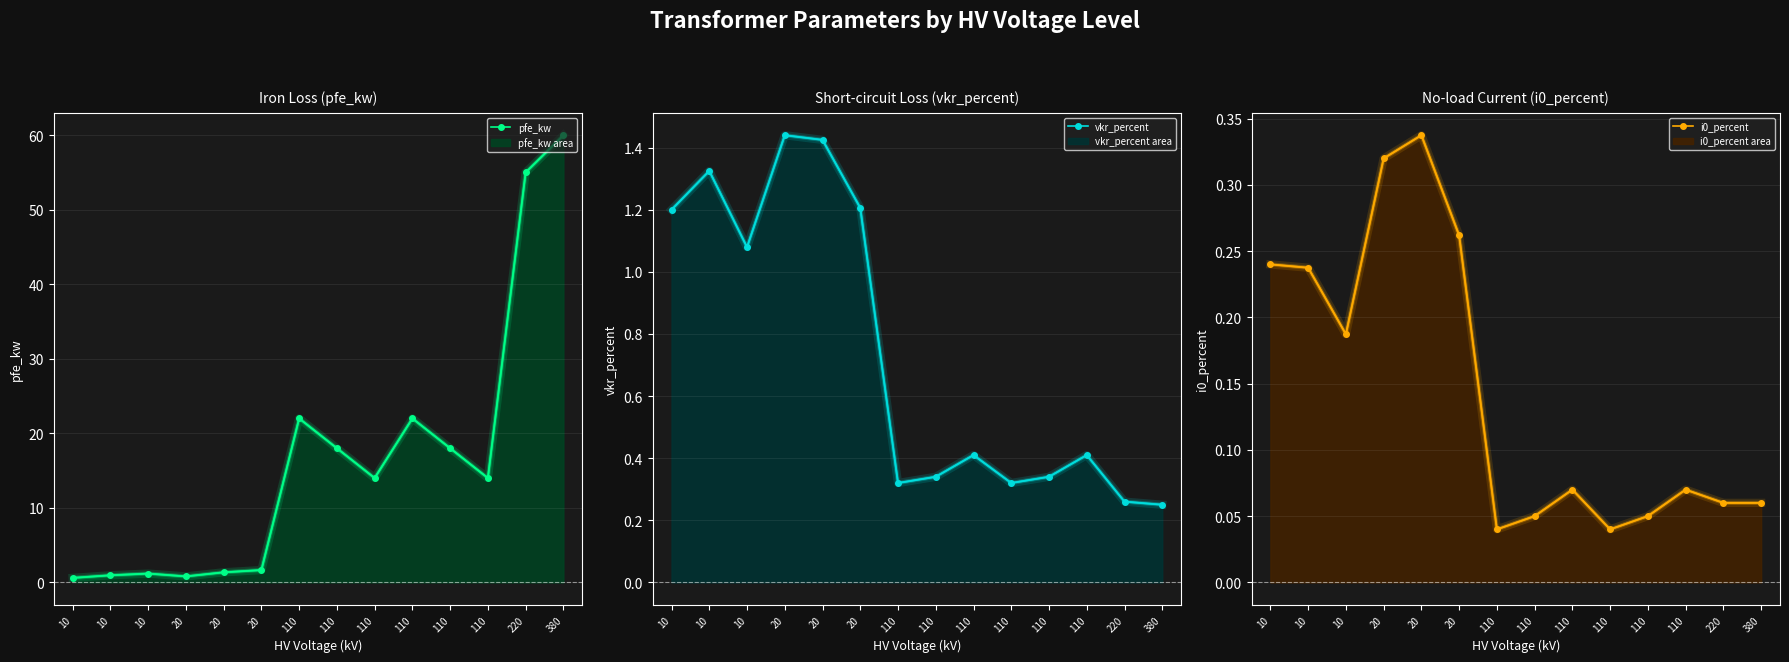

The value of vkr_percent at 380 is 0.2. True or false?

True